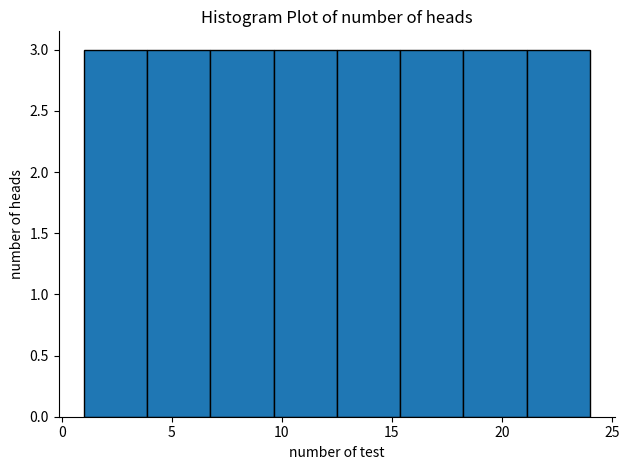

Reading left to right, transcribe this chart: for each bar, give the range it covers on the x-axis and its height. Neither the bar edges nor the heights are printed on the chart, so give them approximately, as read against the axes.

1.0 to 4.0: 3
4.0 to 7.0: 3
7.0 to 9.5: 3
9.5 to 12.5: 3
12.5 to 15.5: 3
15.5 to 18.5: 3
18.5 to 21.0: 3
21.0 to 24.0: 3